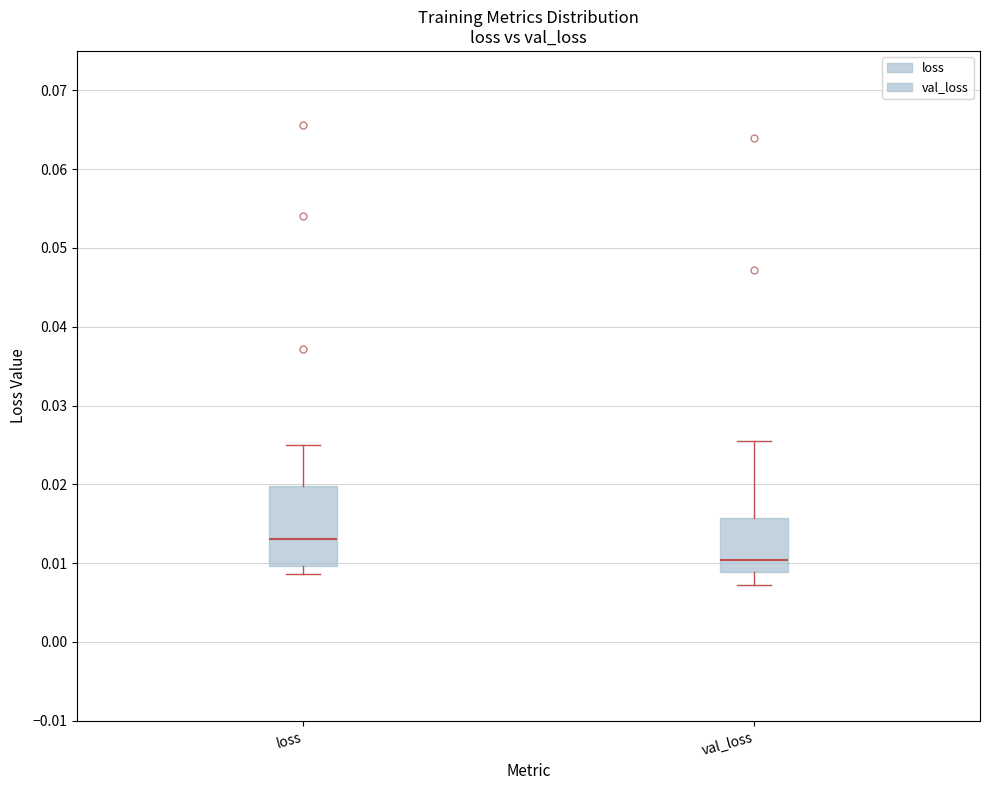

Reading left to right, read every box against the y-axis: the position of its median line, the range the box covers, and the ends of its whiskers. The values are not printed on the chart, so give them approximately, as read against the axis.

loss: median 0.013, box 0.010 to 0.020, whiskers 0.009 to 0.025
val_loss: median 0.010, box 0.009 to 0.016, whiskers 0.007 to 0.026